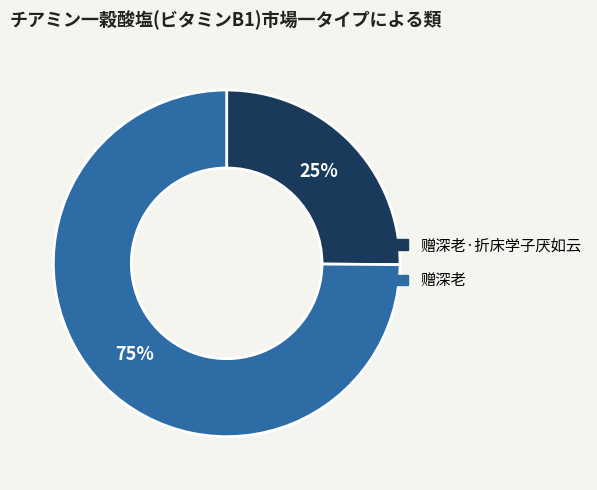

Is 赠深老·折床学子厌如云 the majority of the pie?

No